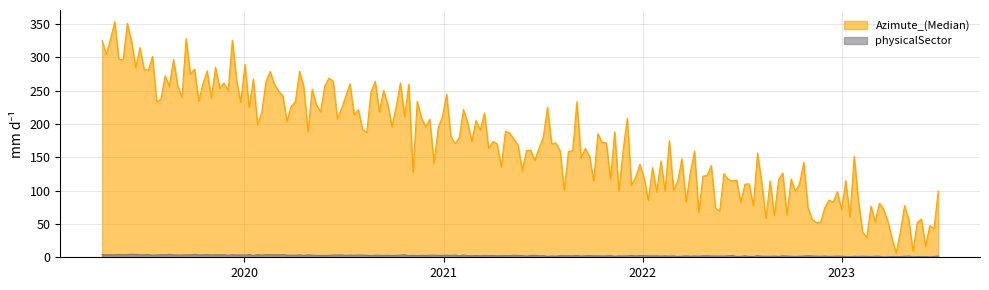

The value of physicalSector at 2023-06-27 is 1. True or false?

True